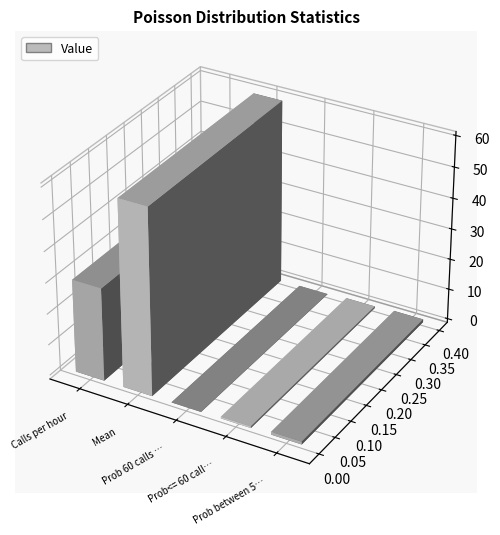

Rank the categories by value from highest to lowest.

Mean, Calls per hour, Prob between 50 and 100 calls, Prob<= 60 calls in two hours, Prob 60 calls in two hours